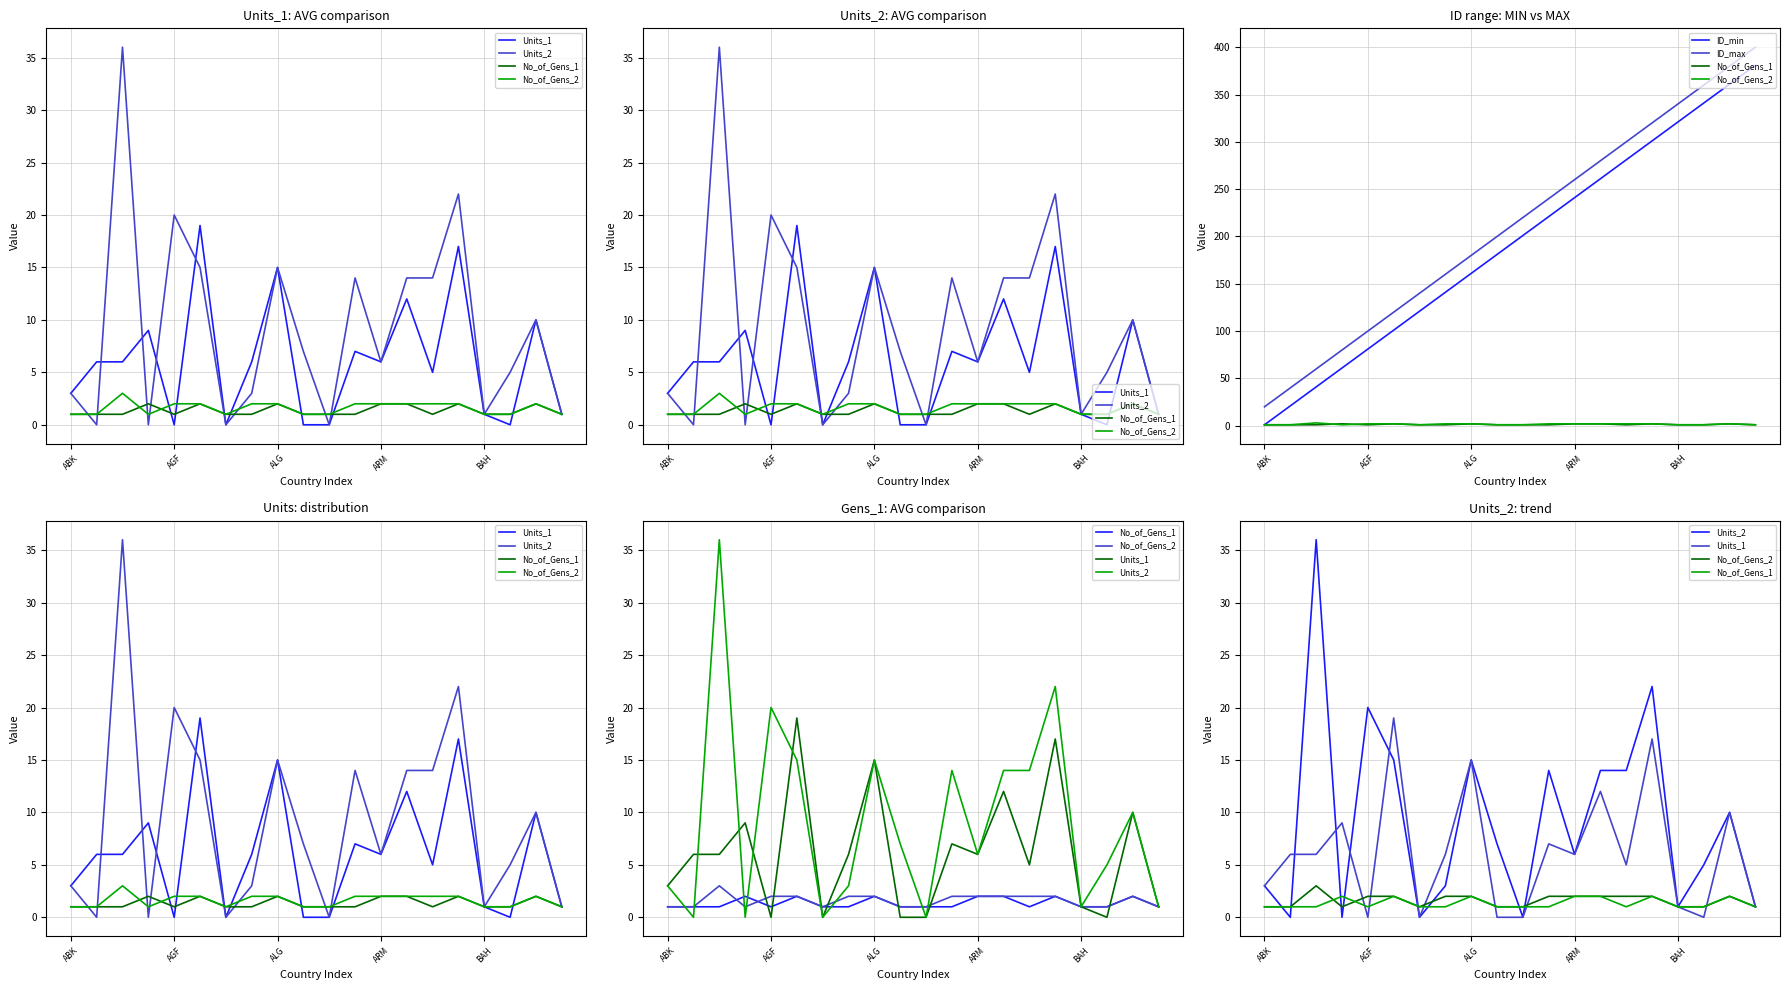

The value of ID_max at 19 is 524. True or false?

False